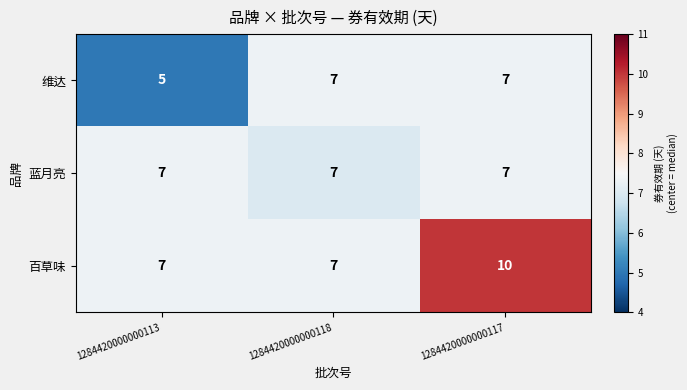

Reading left to right, what are all the values shown in this chart?

维达: 5	7	7
蓝月亮: 7	7	7
百草味: 7	7	10